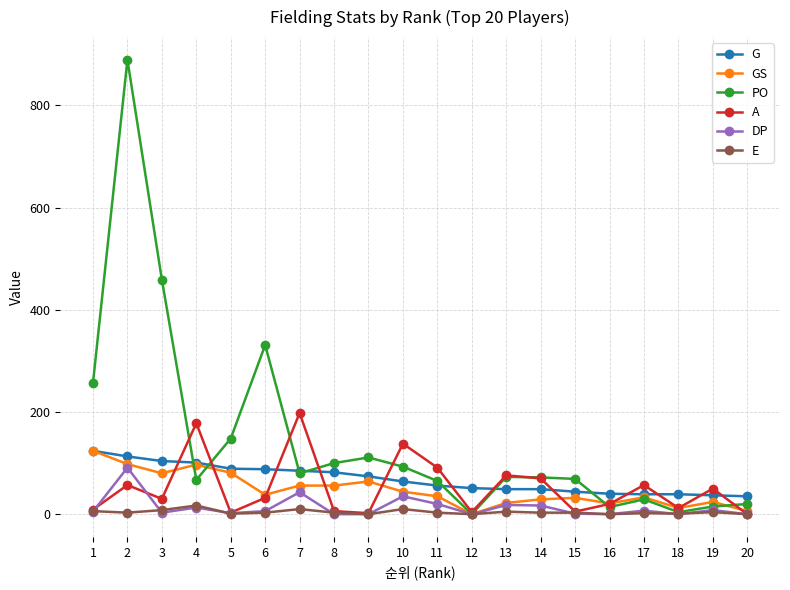

What is the lowest value of the G series?

35